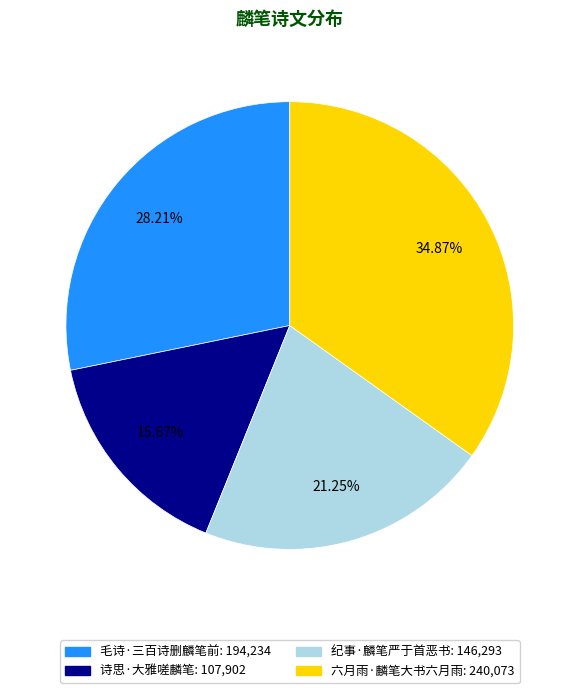

What is the total percentage of 诗思·大雅嗟麟笔 and 纪事·麟笔严于首恶书?

36.9%